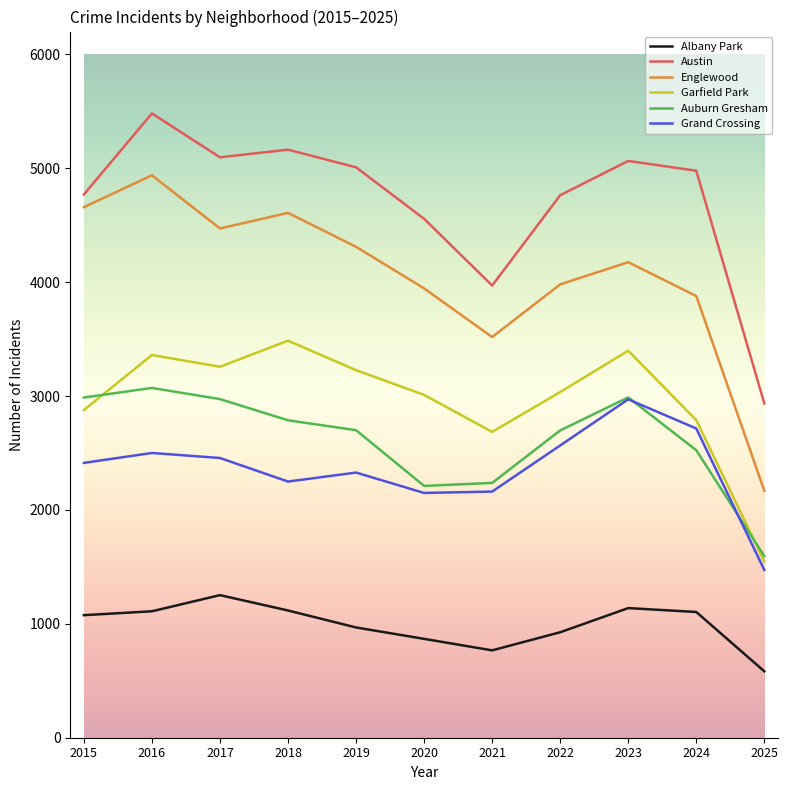

What is the spread (max minus min) of values at 2024?

3874